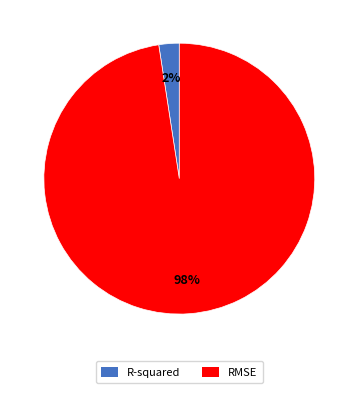

What percentage is the R-squared slice, to the nearest percent?

2%